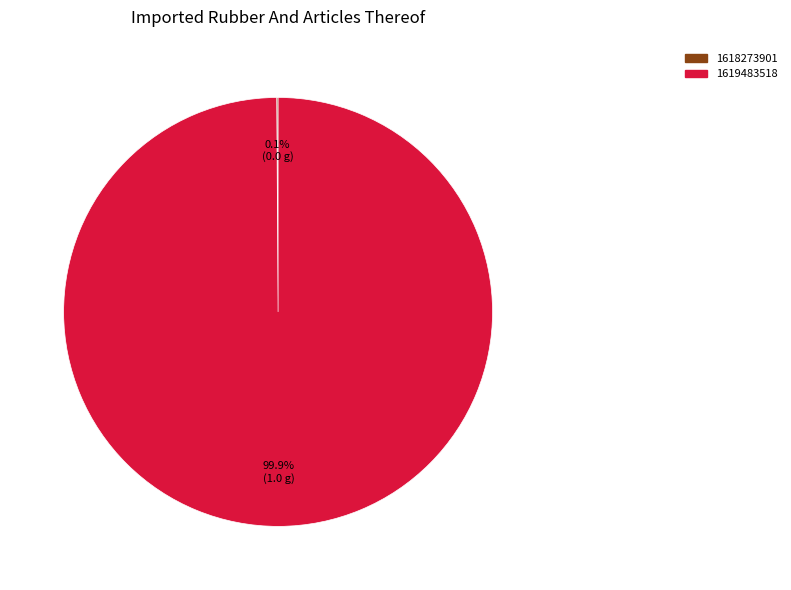

Which slice is the largest?

1619483518